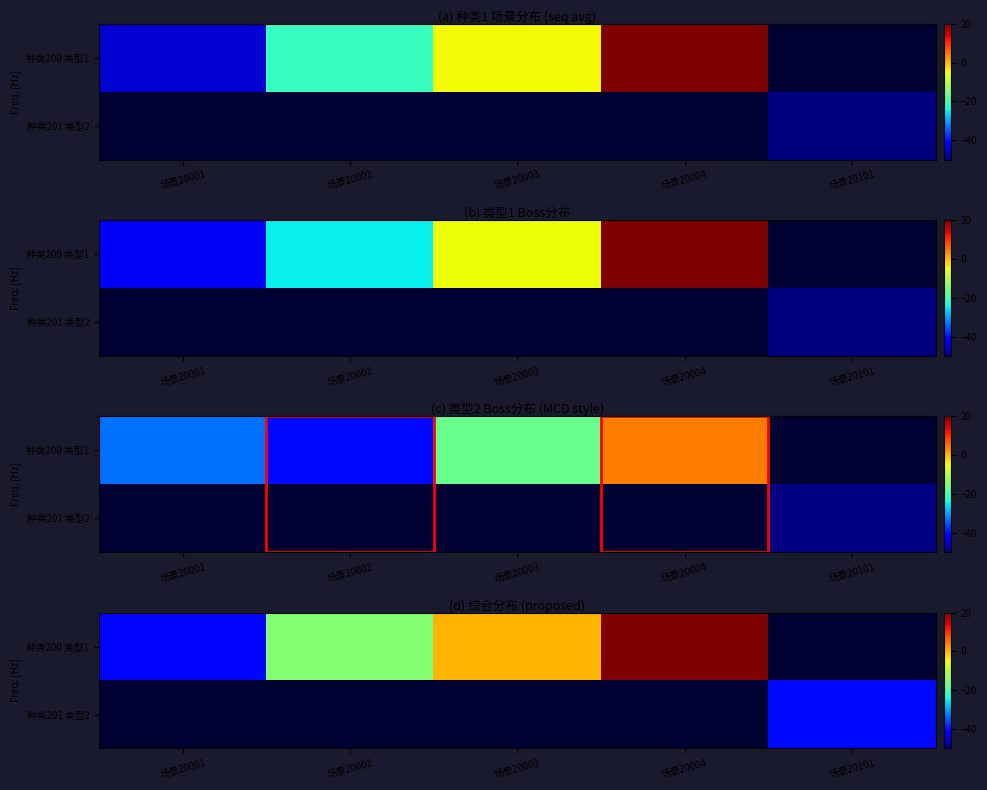

Is the value of 种类201 类型2 at 场景20002 greater than the value of 种类200 类型1 at 场景20004?

No